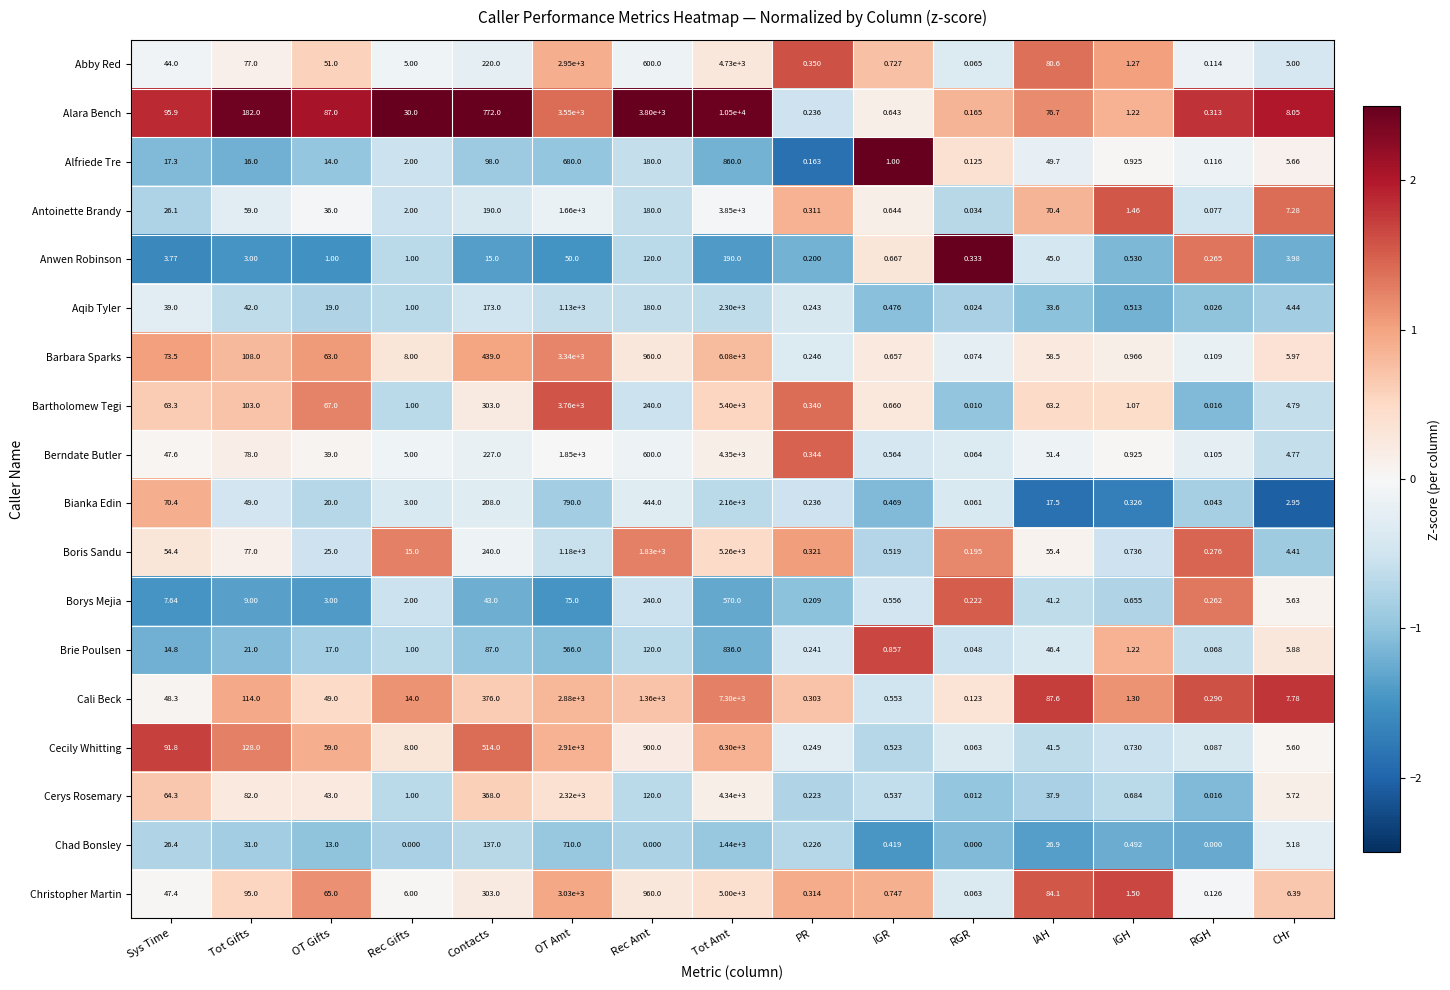

Which label corresponds to the largest value in the chart?

Tot Amt